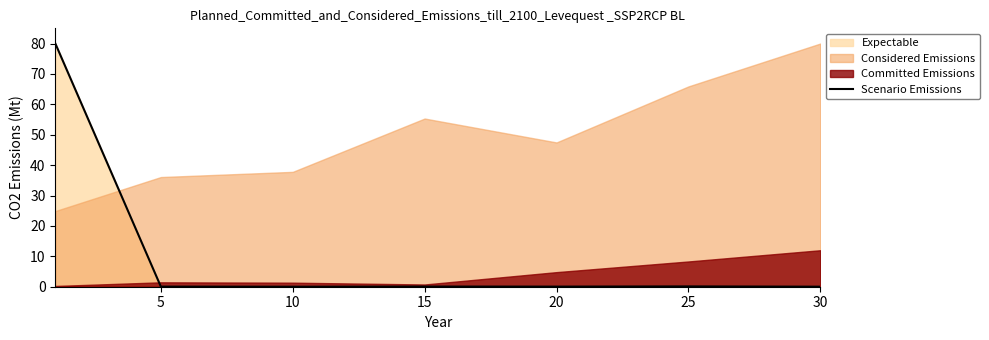

True or false: there are more than 1 points higher than both neighbors.

True